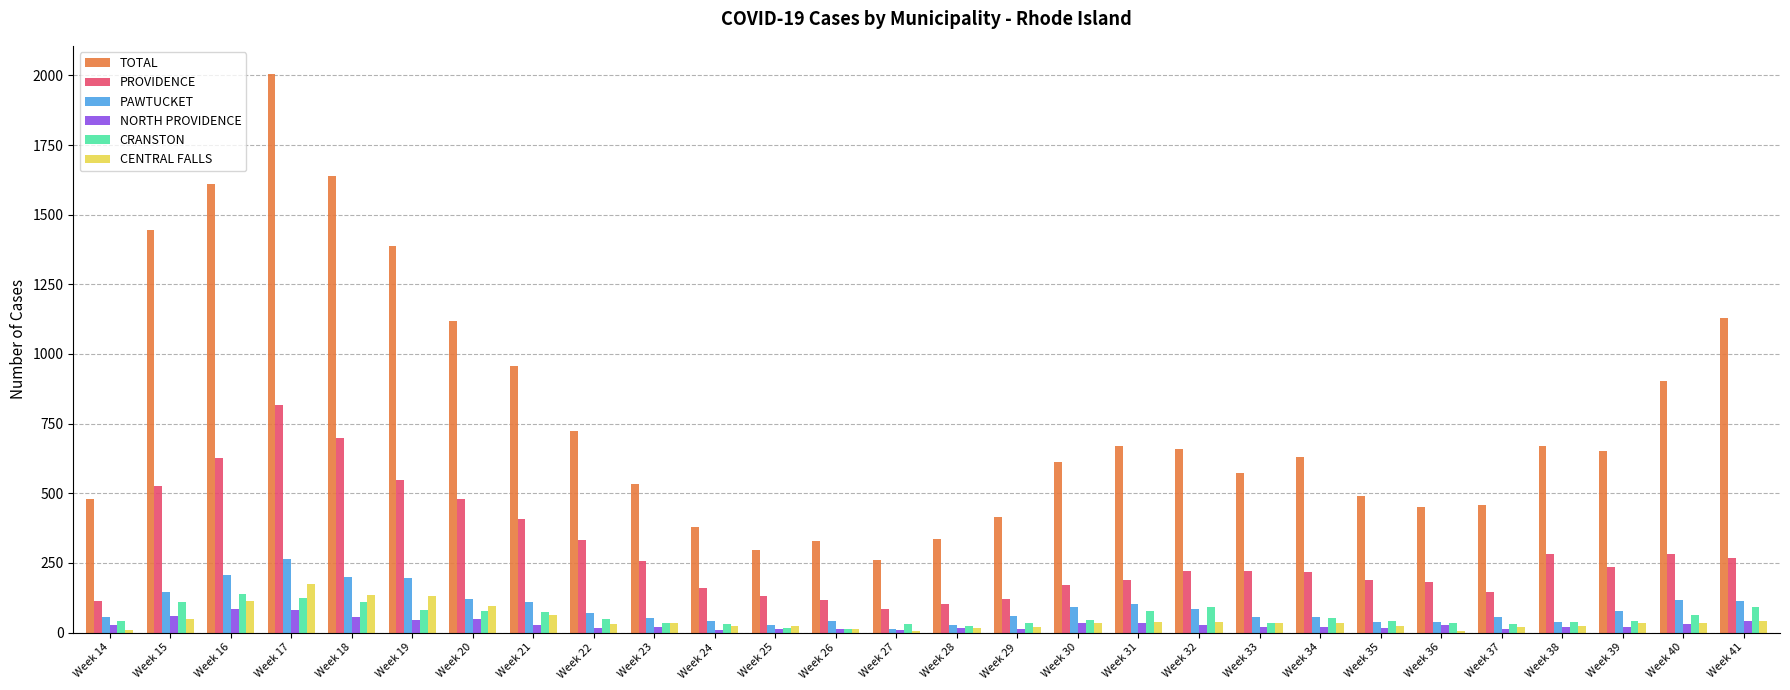

Are the bars grouped side by side (vs. stacked)?

Yes